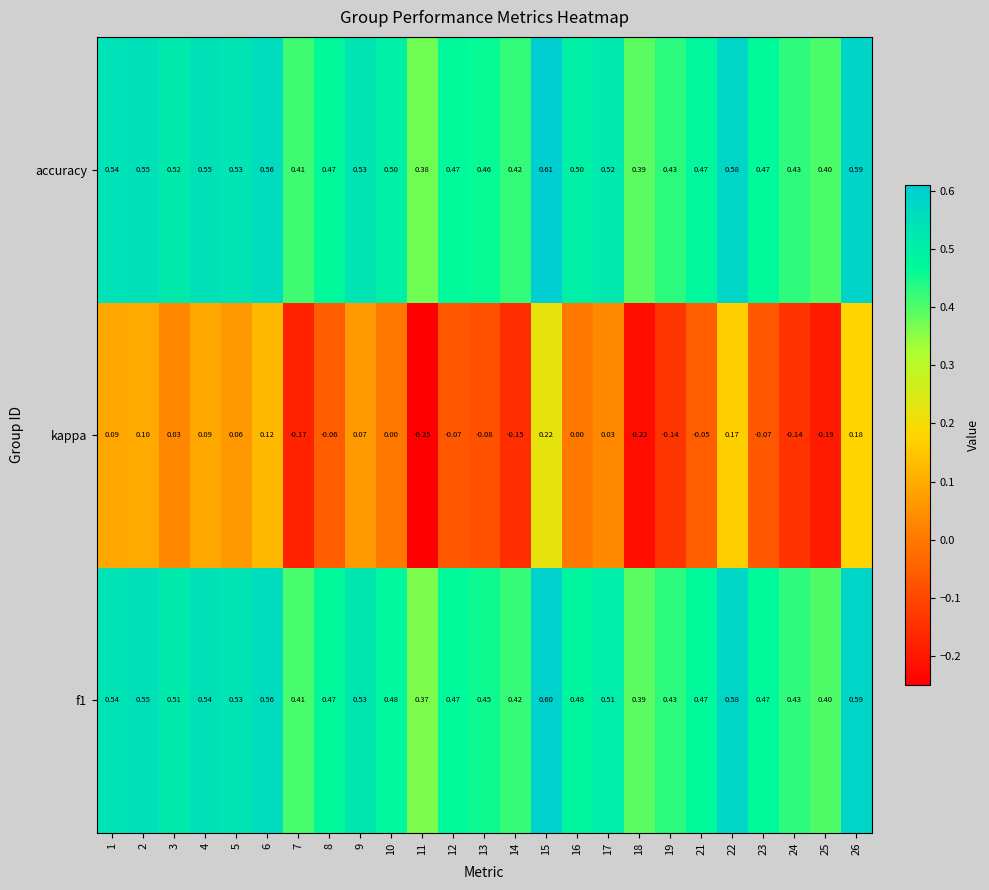

How many categories are shown in the chart?

25